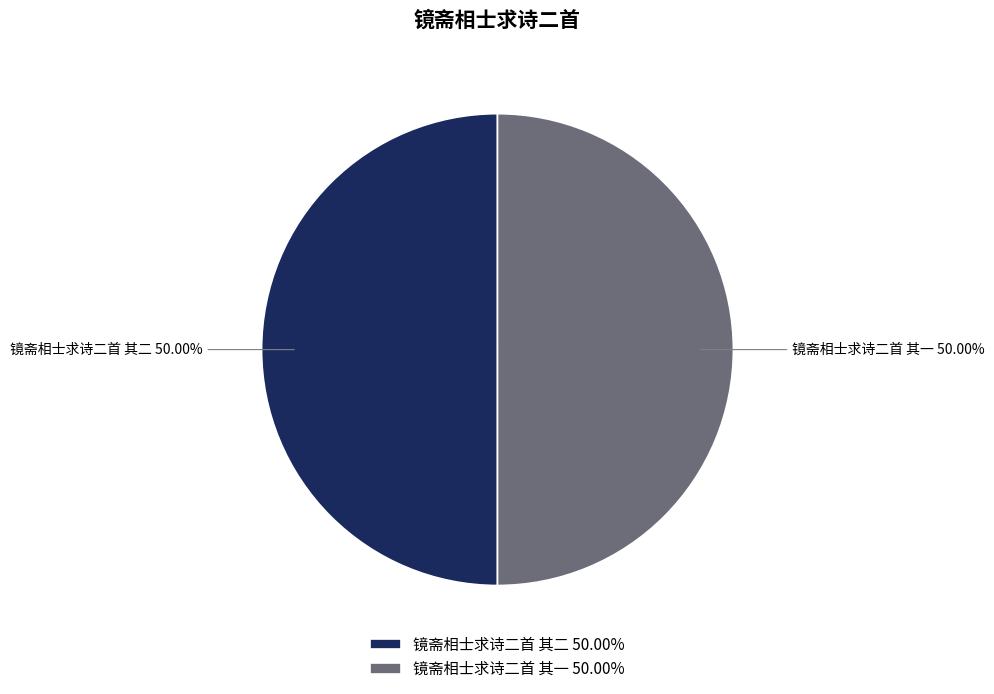

Is the sum of 镜斋相士求诗二首 其一 50.00% and 镜斋相士求诗二首 其二 50.00% greater than half?

Yes